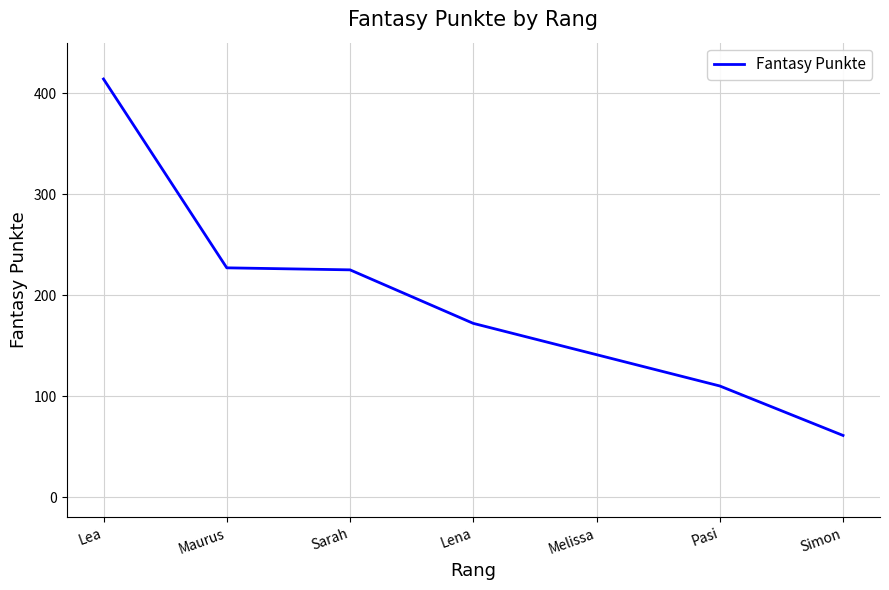

Which has a higher value, Sarah or Pasi?

Sarah